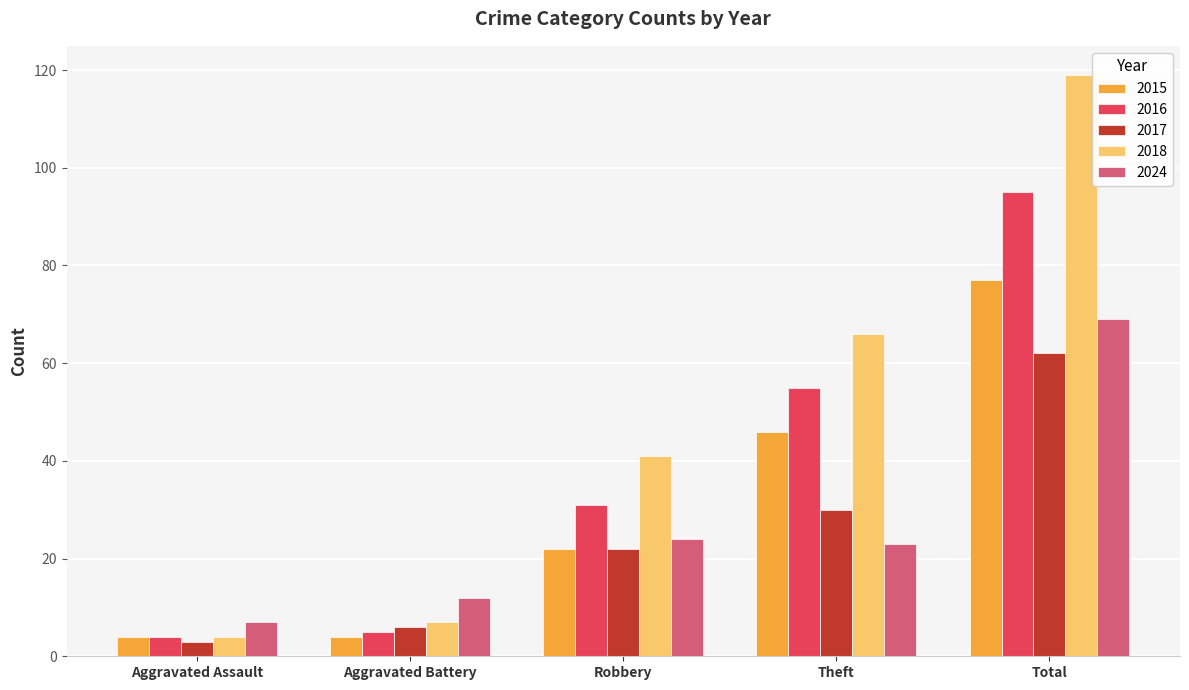

What is the label of the 5th bar from the left?

Total